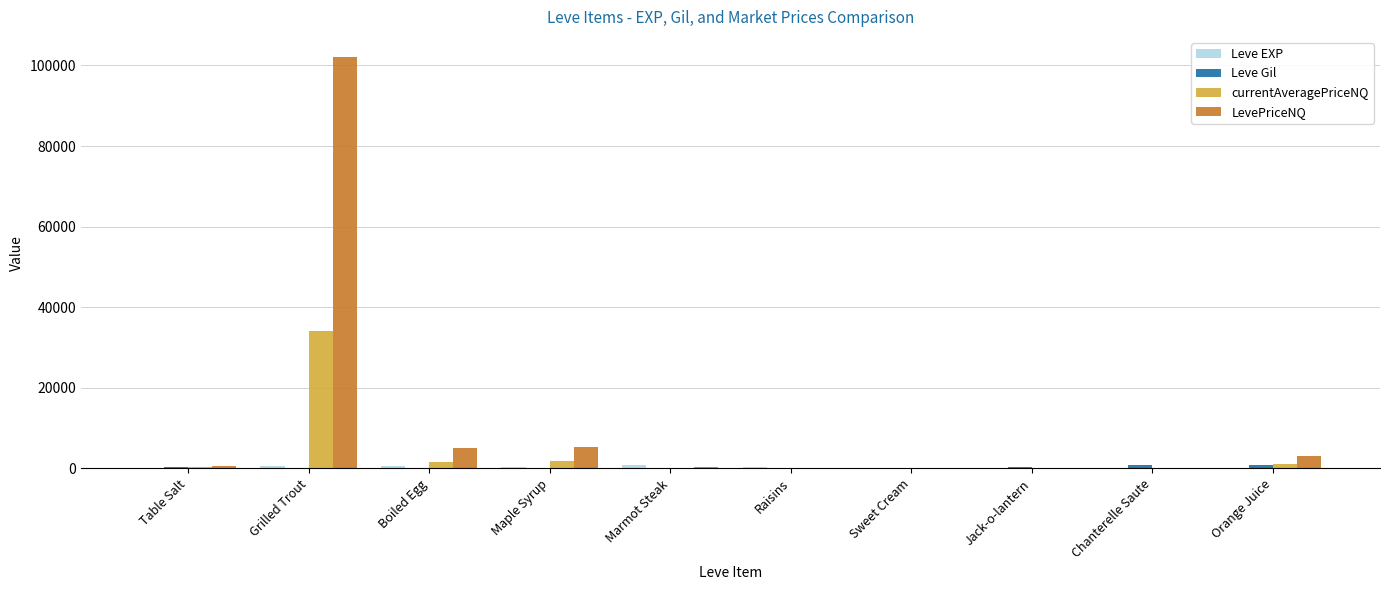

At which category is the sum across all series the highest?

Grilled Trout